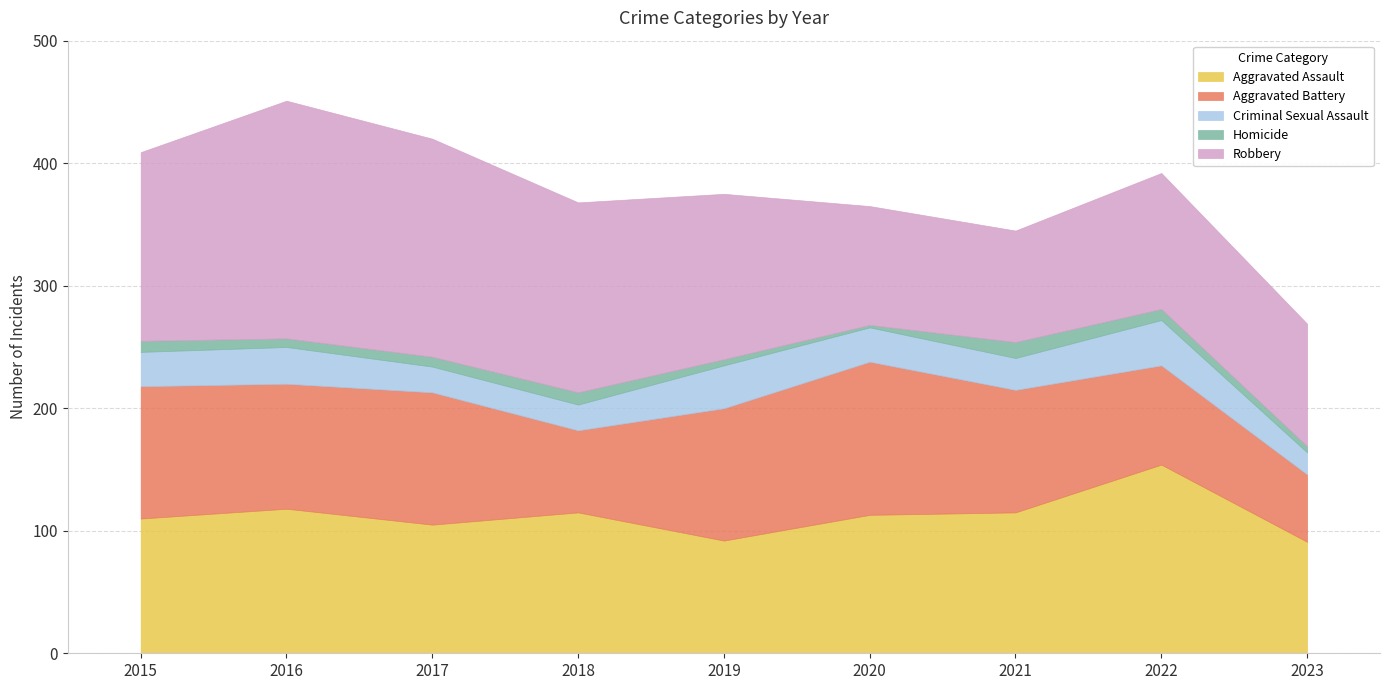

True or false: Criminal Sexual Assault and Aggravated Assault intersect in this chart.

False